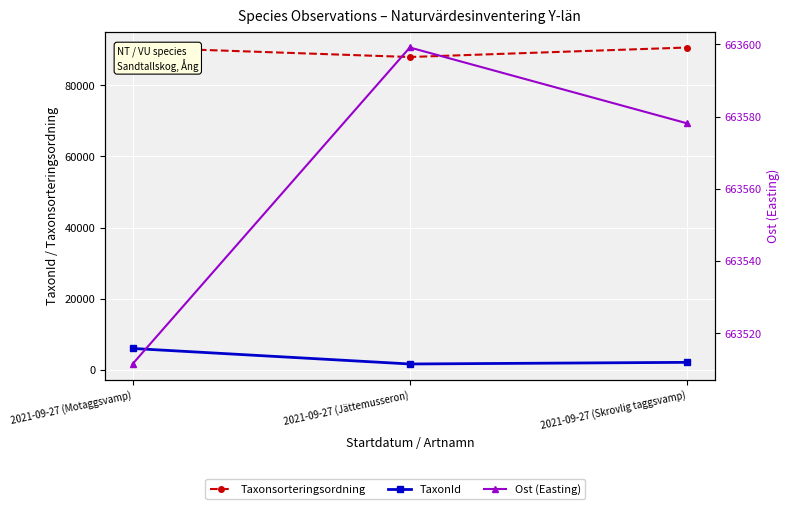

Reading left to right, list all the values displayed in this chart.

Taxonsorteringsordning: 2021-09-27 (Motaggsvamp)=90676.0	2021-09-27 (Jättemusseron)=87997.0	2021-09-27 (Skrovlig taggsvamp)=90669.0
TaxonId: 2021-09-27 (Motaggsvamp)=5966.0	2021-09-27 (Jättemusseron)=1596.0	2021-09-27 (Skrovlig taggsvamp)=2059.0
Ost (Easting): 2021-09-27 (Motaggsvamp)=663511.5	2021-09-27 (Jättemusseron)=663599.1	2021-09-27 (Skrovlig taggsvamp)=663578.1